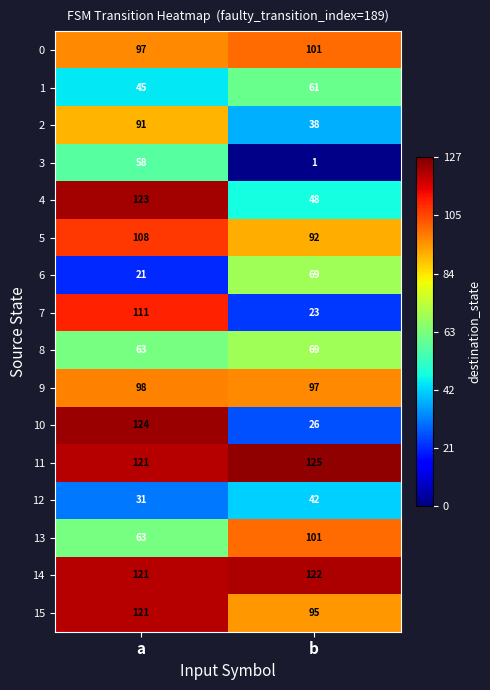

What value does the 6 series have at b?

69